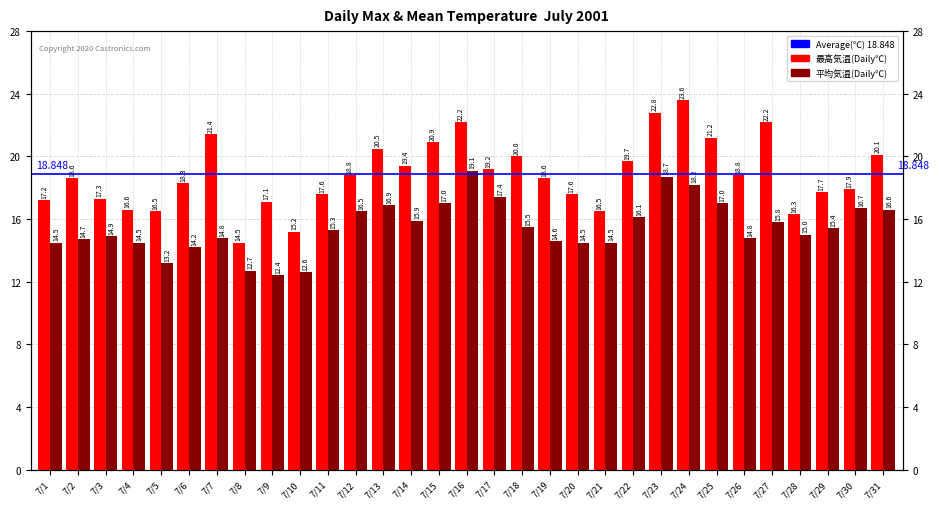

What is the difference between the second highest and minimum values in the 平均気温(℃) series?

6.3